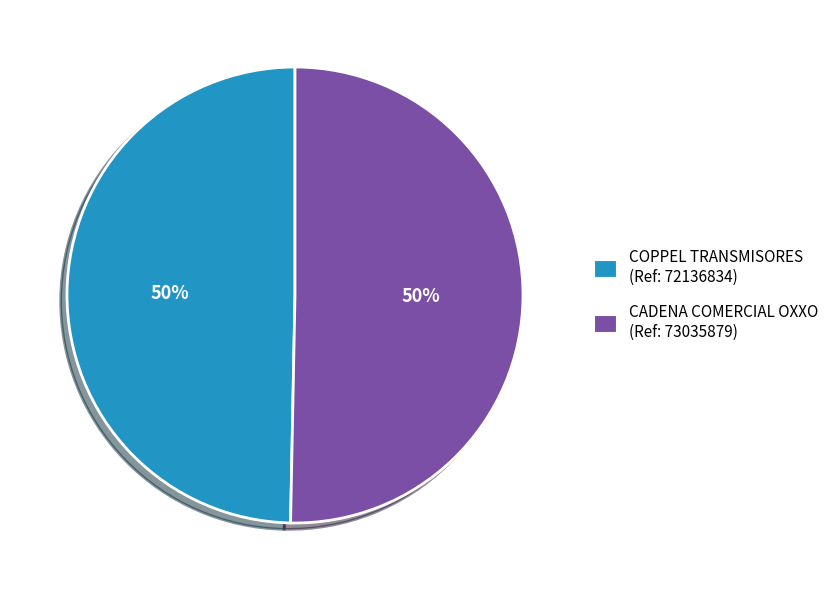

To the nearest percent, what is the average slice percentage?

50%